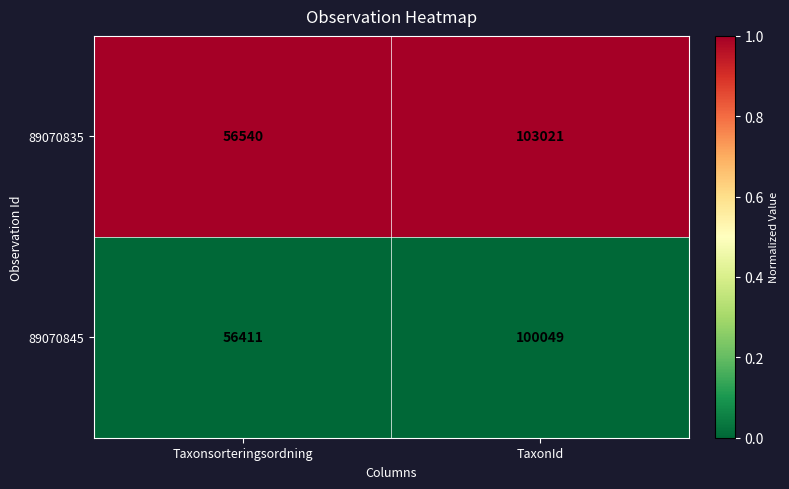

Which label corresponds to the largest value in the chart?

TaxonId